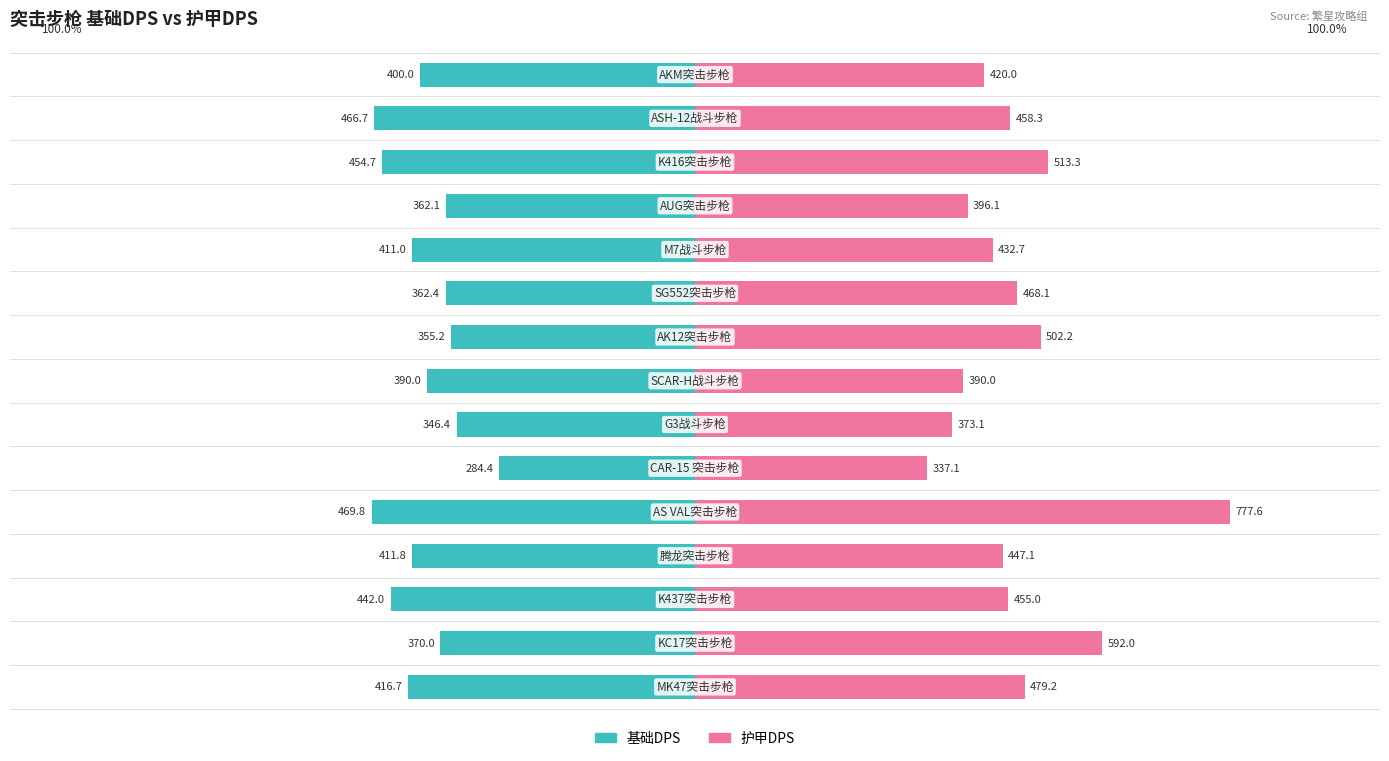

At how many categories does at least one series exceed -167?

15